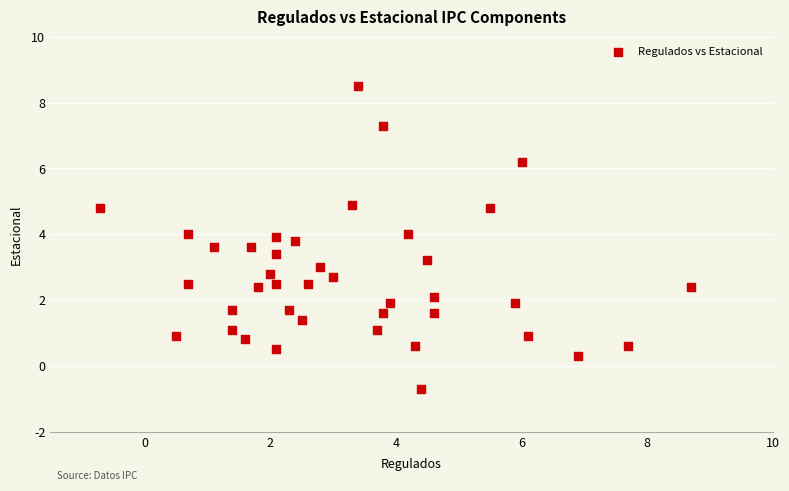

What is the range of Y values (max minus min)?

9.2